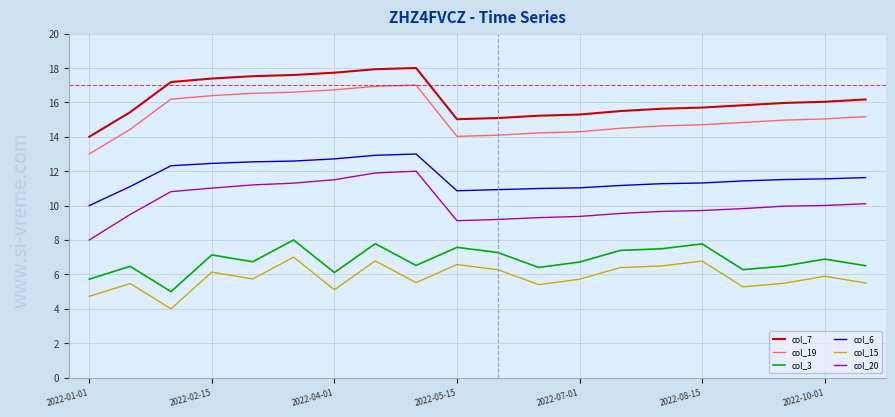

True or false: col_20 and col_15 intersect in this chart.

False